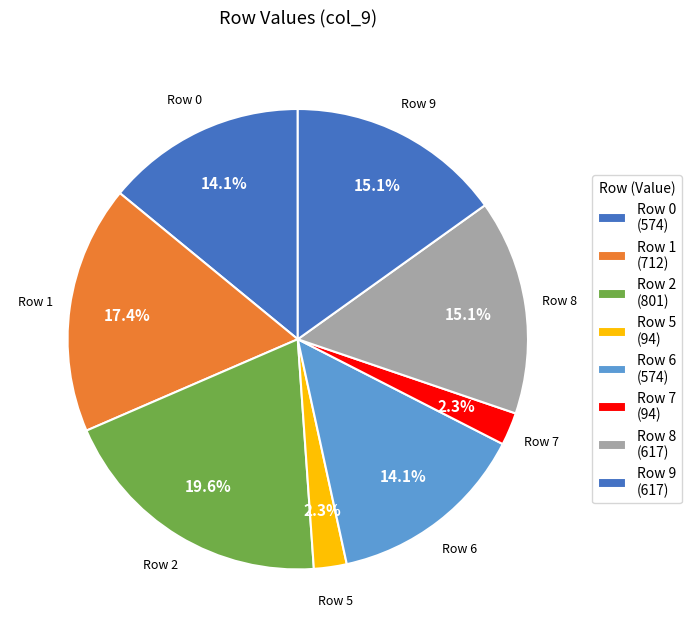

Is there a majority slice in this chart?

No